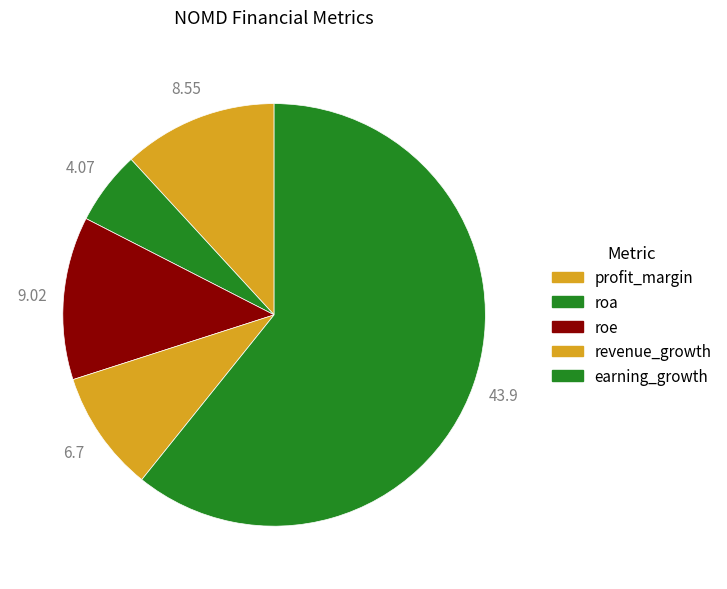

Count the number of slices in the pie.

5